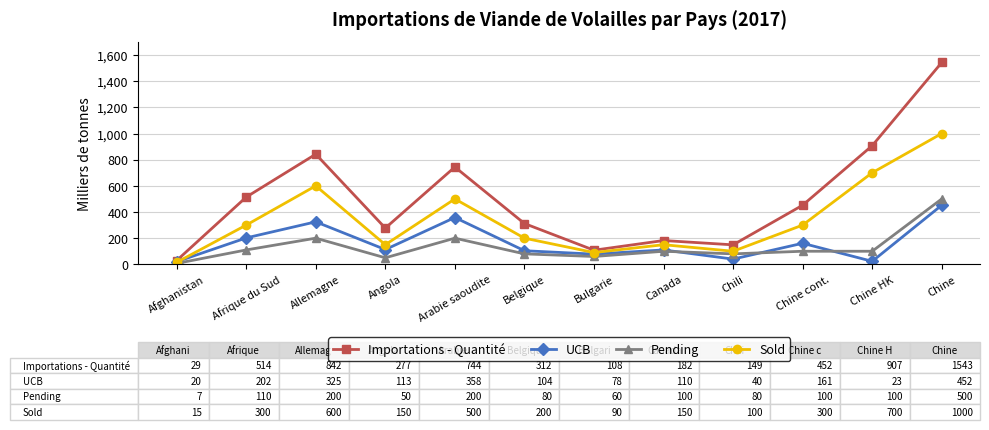

At which label does Pending reach its peak?

Chine